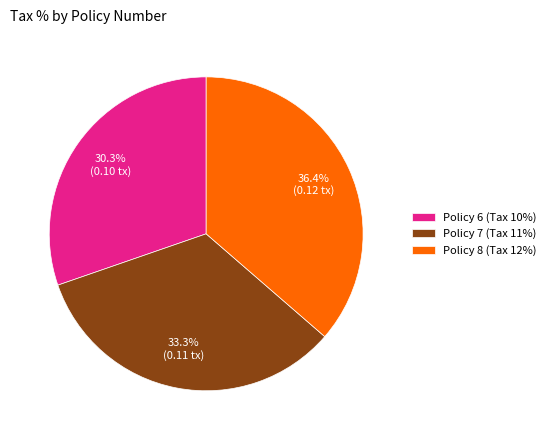

True or false: Policy 6 accounts for 37% of the total.

False